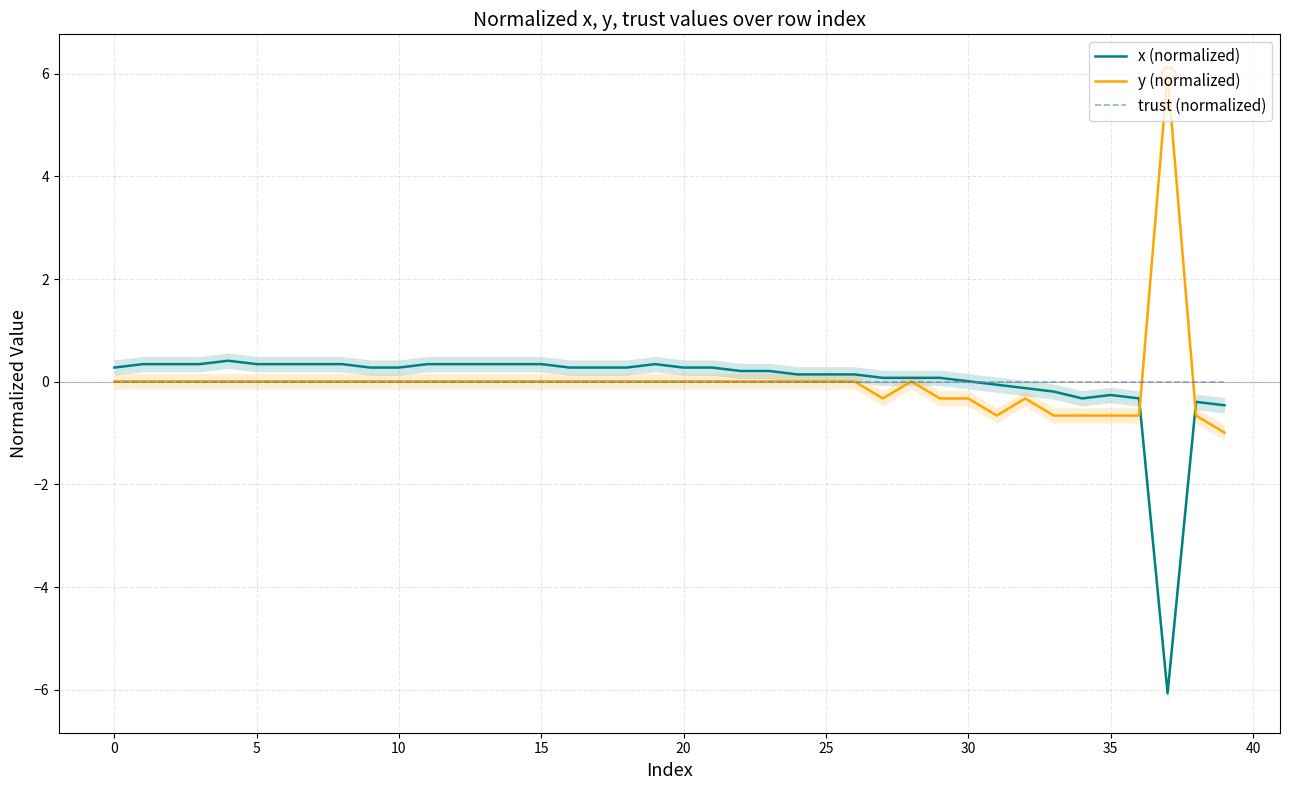

True or false: y (normalized) and trust (normalized) cross at least once.

True